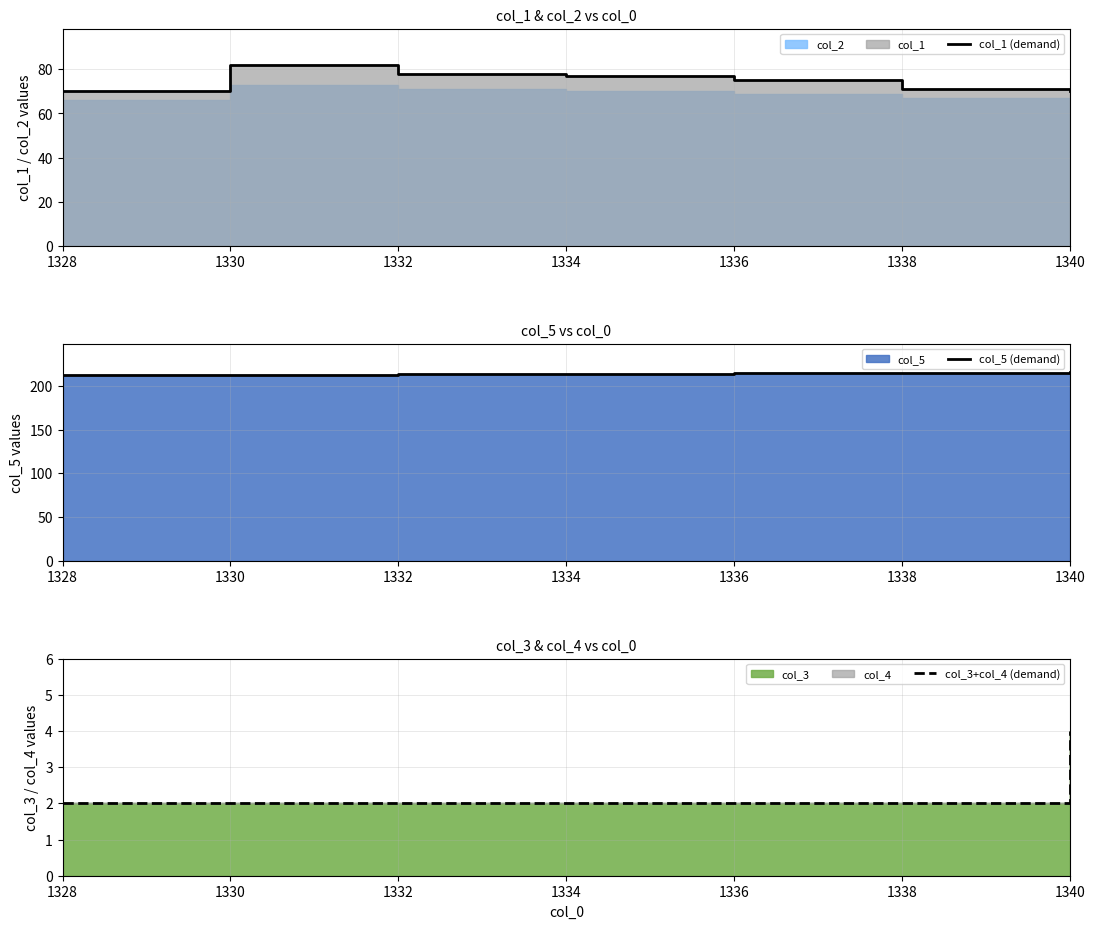

What is the highest value of the col_1 (demand) series?

82